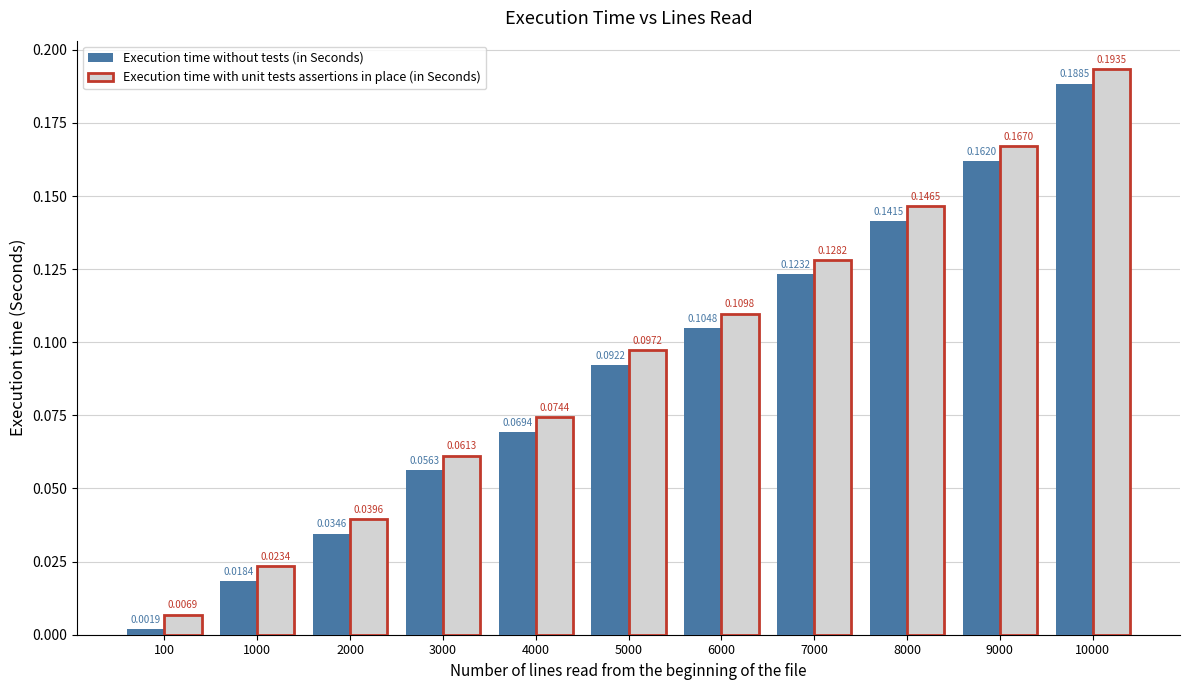

True or false: Execution time with unit tests assertions in place (in Seconds) has a value of 0.0 at 3000.

False